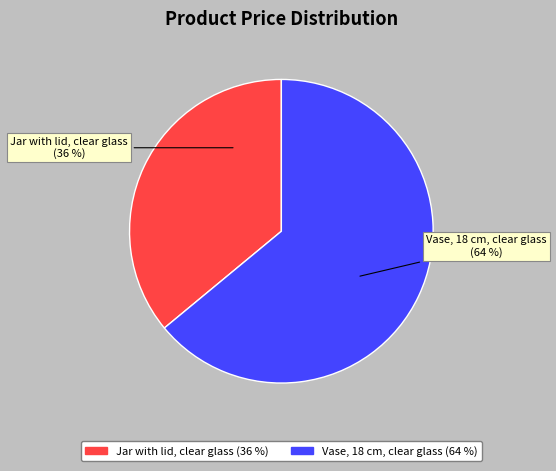

Count the number of slices in the pie.

2